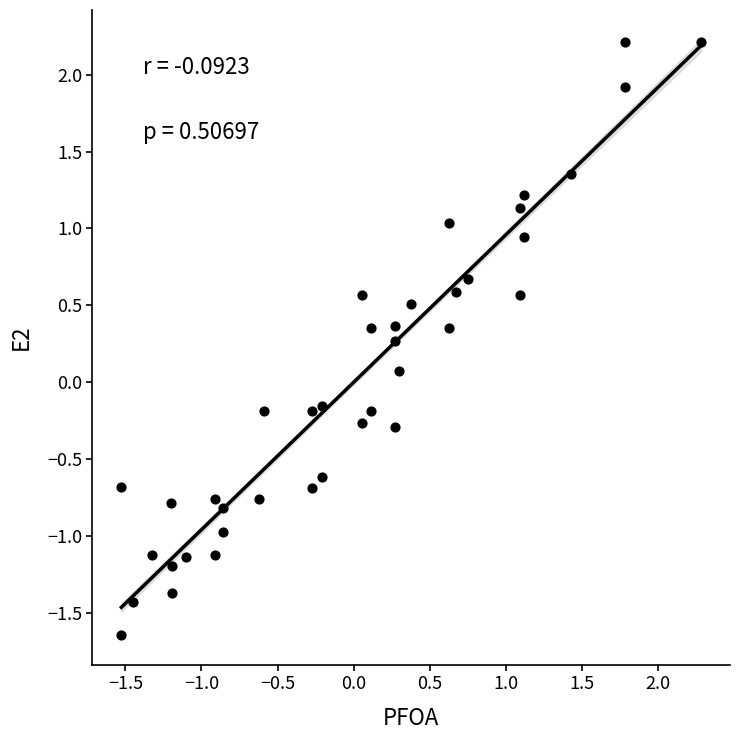

What is the range of Y values (max minus min)?

3.9